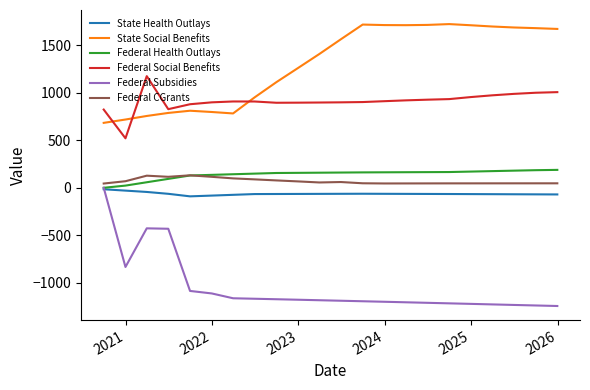

What is the greatest value displayed?

1723.9